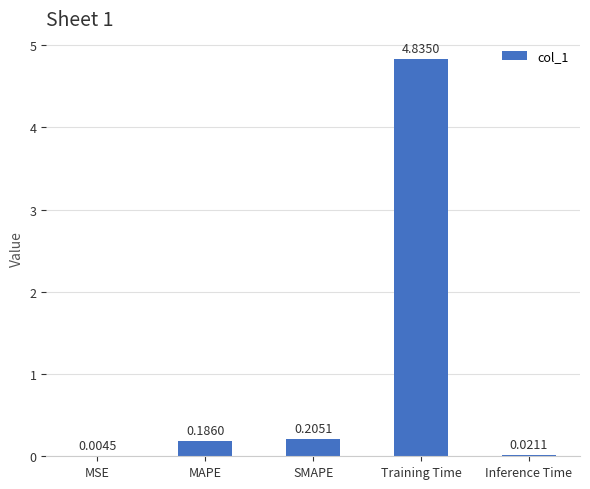

At which category does the chart reach its peak across all series?

Training Time